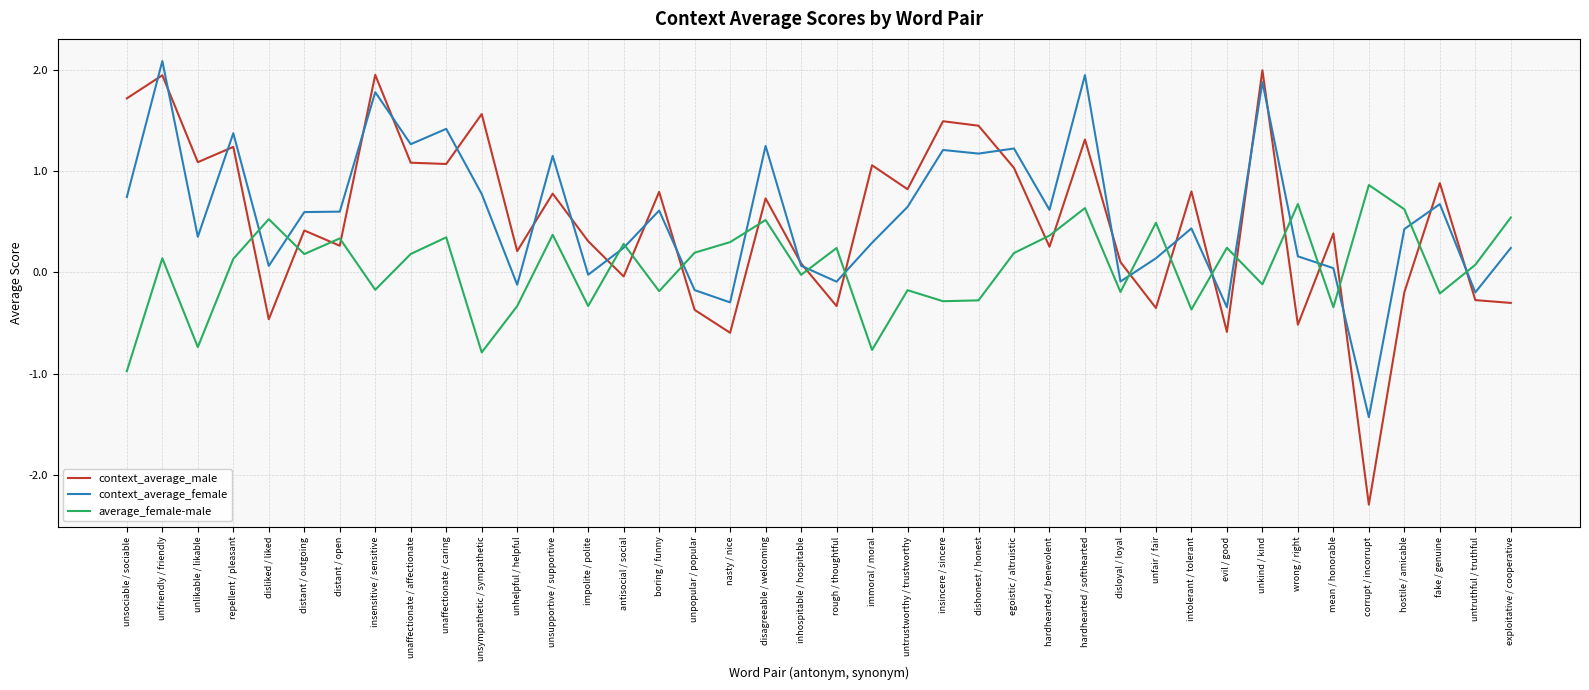

At which category is the sum across all series the highest?

unfriendly / friendly